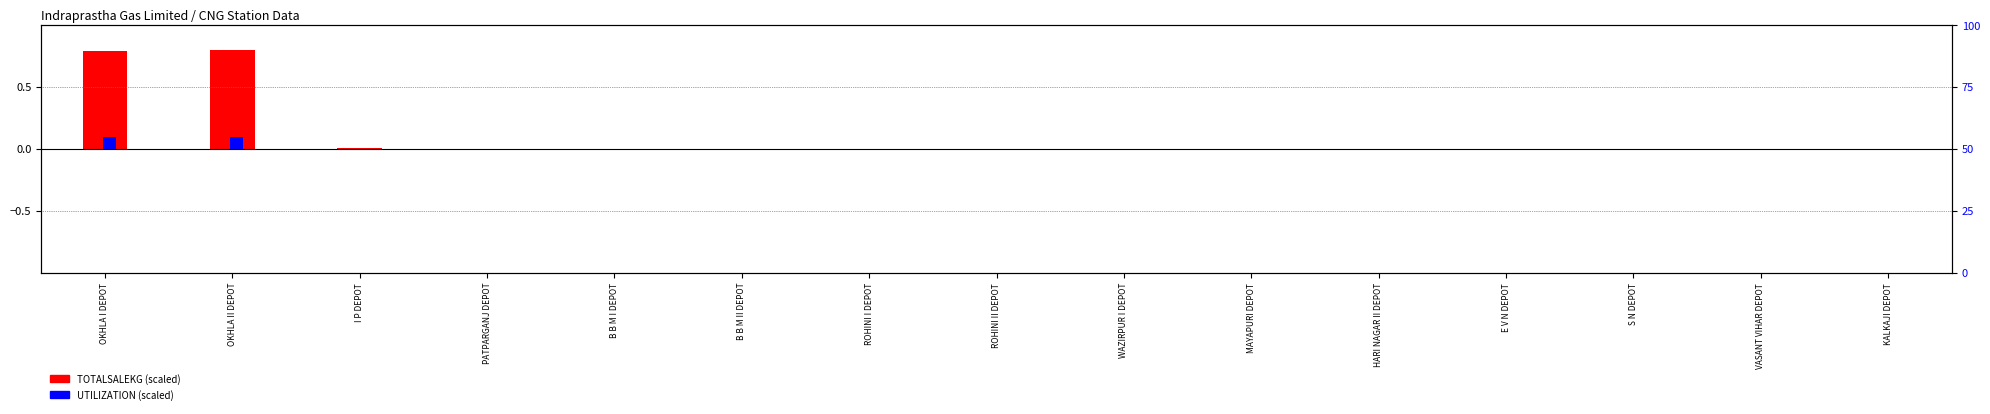

Between ROHINI II DEPOT and MAYAPURI DEPOT, which series saw the biggest shift?

TOTALSALEKG (scaled)